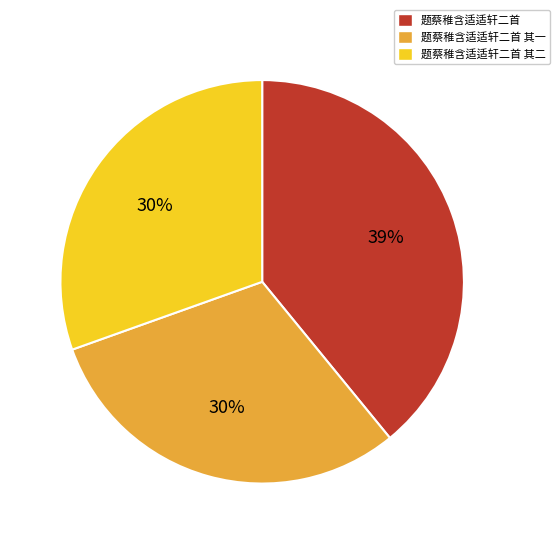

To the nearest percent, what is the average slice percentage?

33%